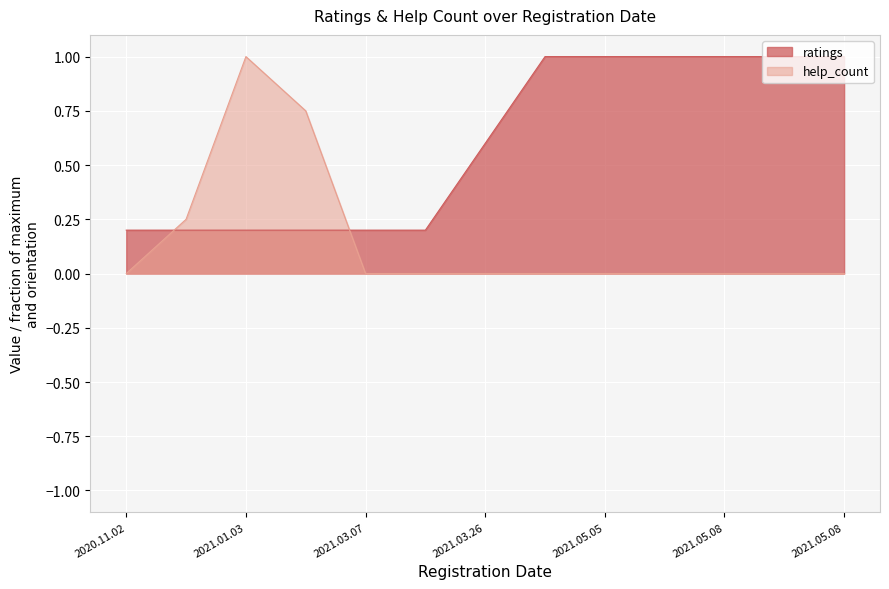

How many intersections are there between help_count and ratings?

2